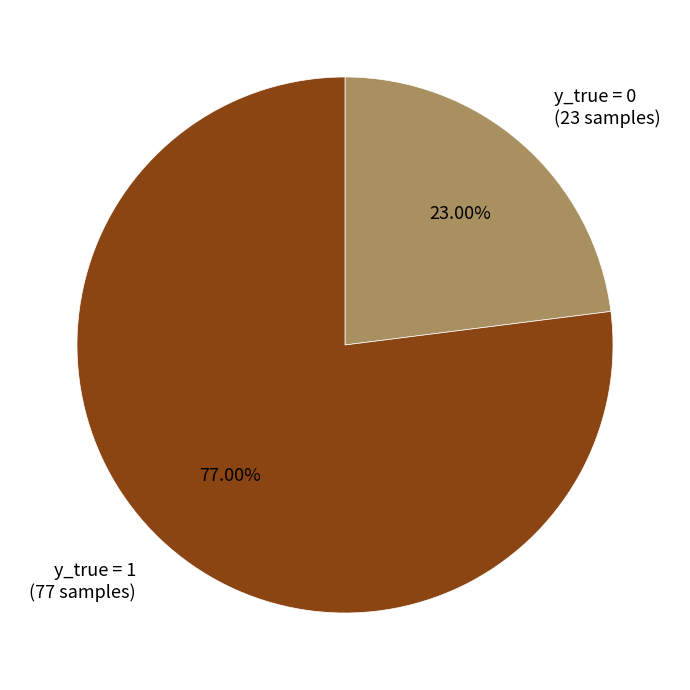

Which category has the biggest portion of the pie?

y_true = 1